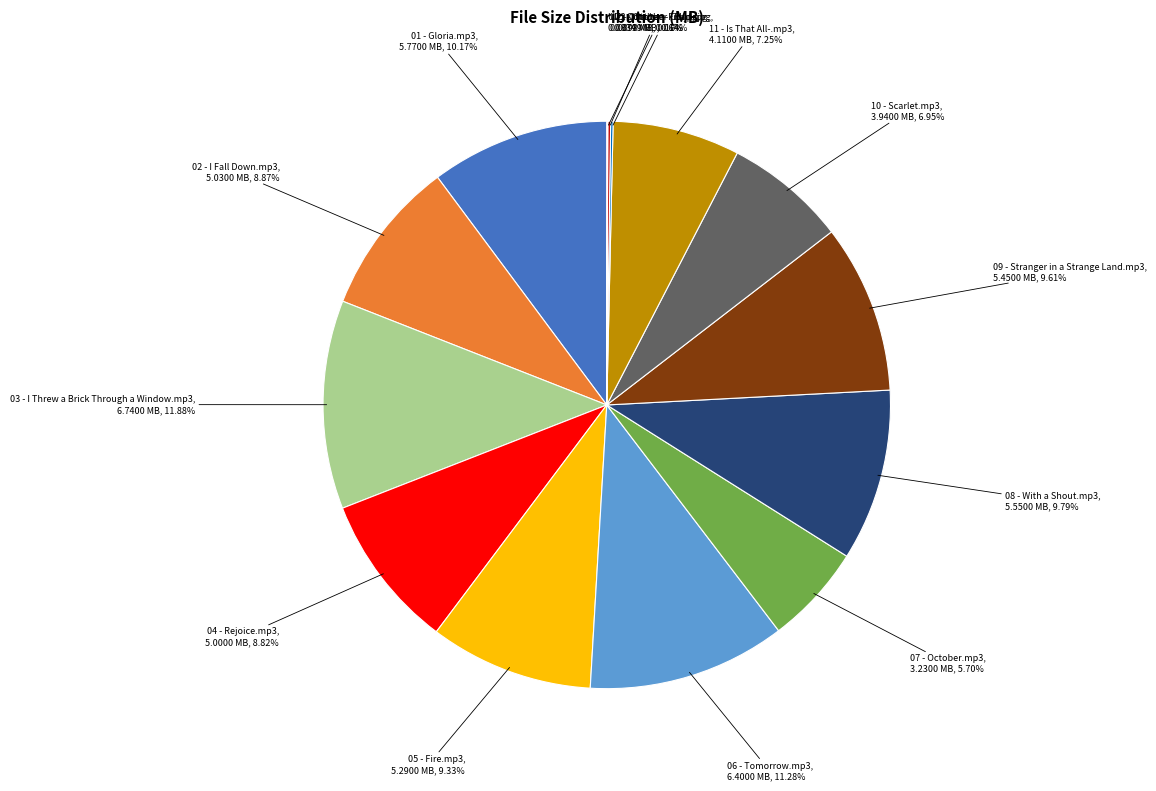

Does any single category account for the majority?

No